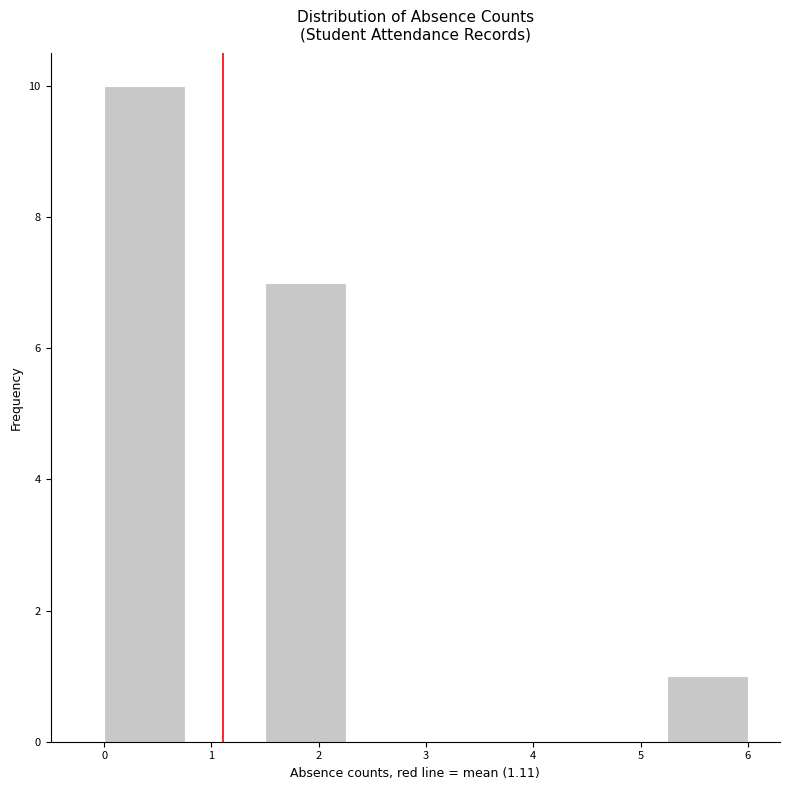

What is the height of the bar covering 1.50 to 2.25 on the x-axis? Neither the bar edges nor the heights are printed on the chart, so give them approximately, as read against the axes.

7